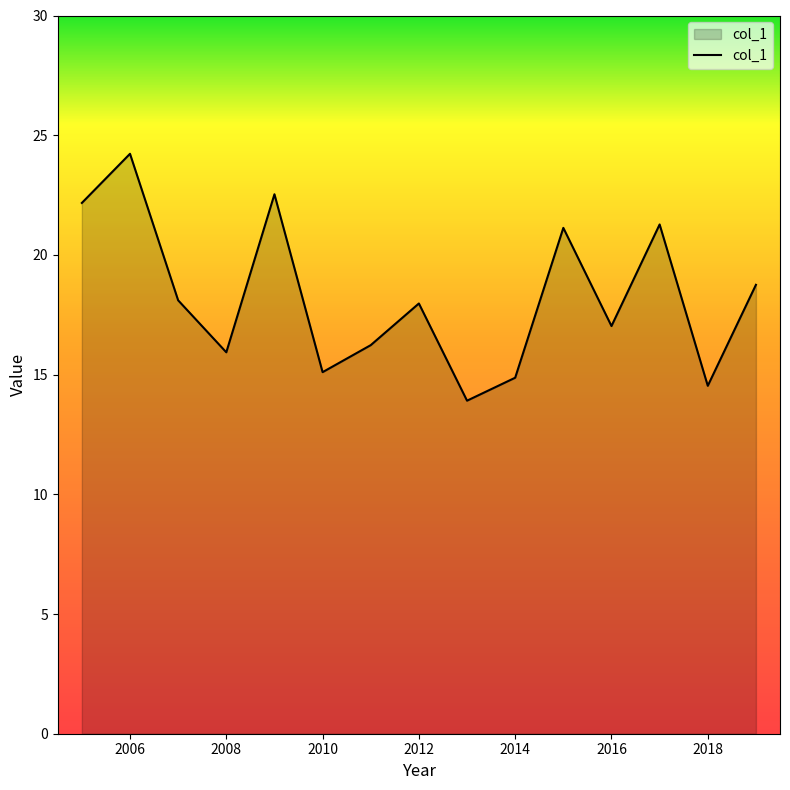

What is the maximum value shown in the chart?

24.2